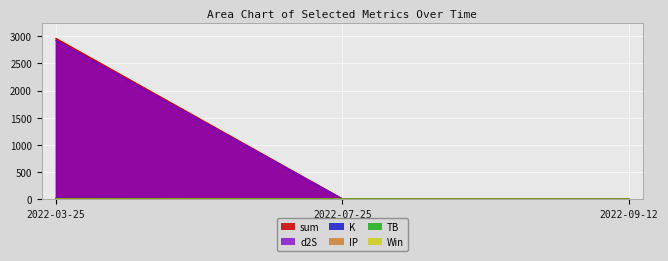

Is it true that TB equals 1.4 at 2022-03-25?

True